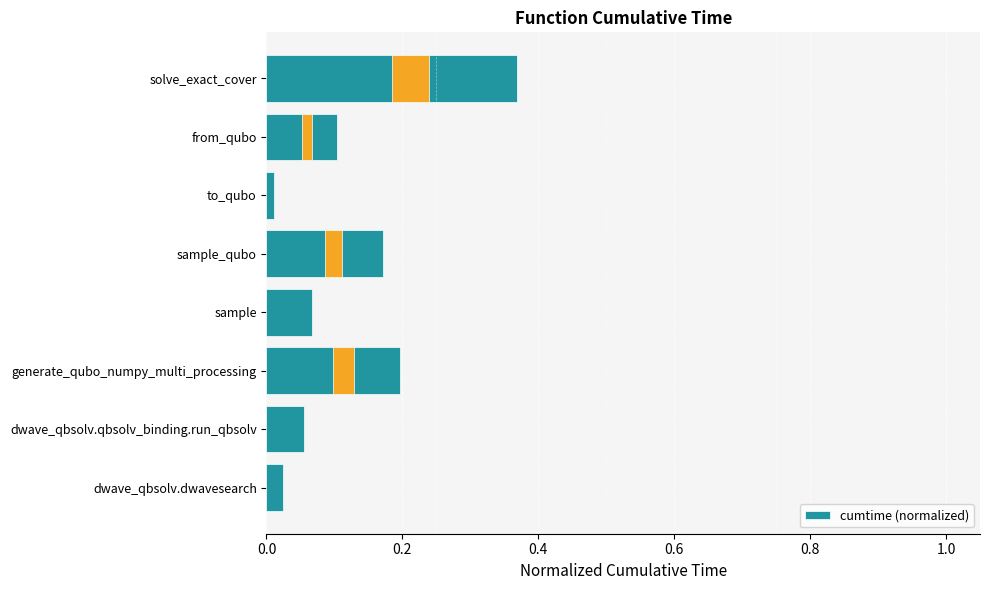

What is the average value?

0.1